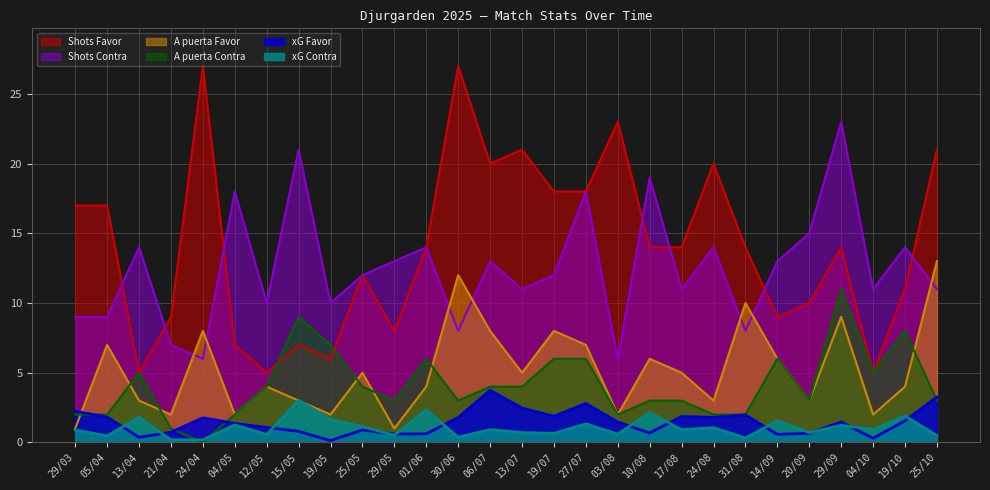

Between 04/05 and 15/05, which series saw the biggest shift?

A puerta Contra